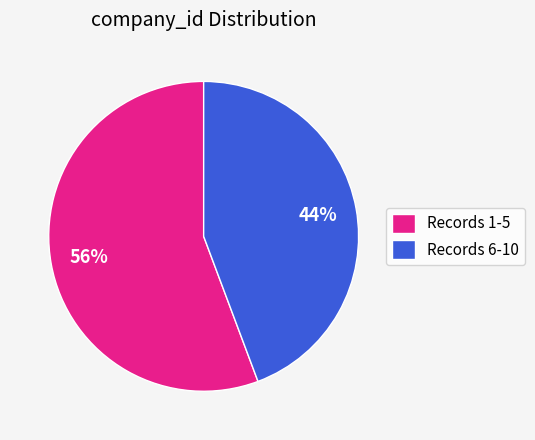

To the nearest percent, what portion does Records 1-5 represent?

56%